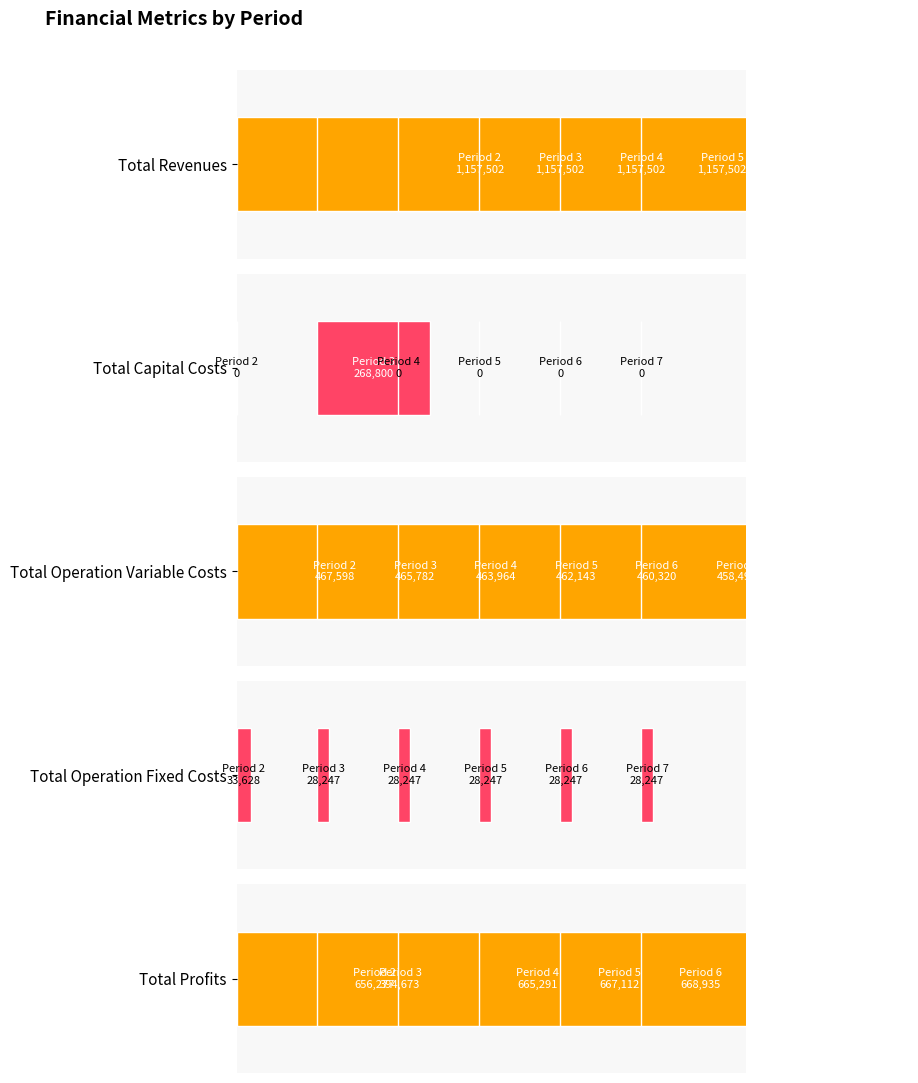

Which series has the largest range (max minus min)?

Total Profits